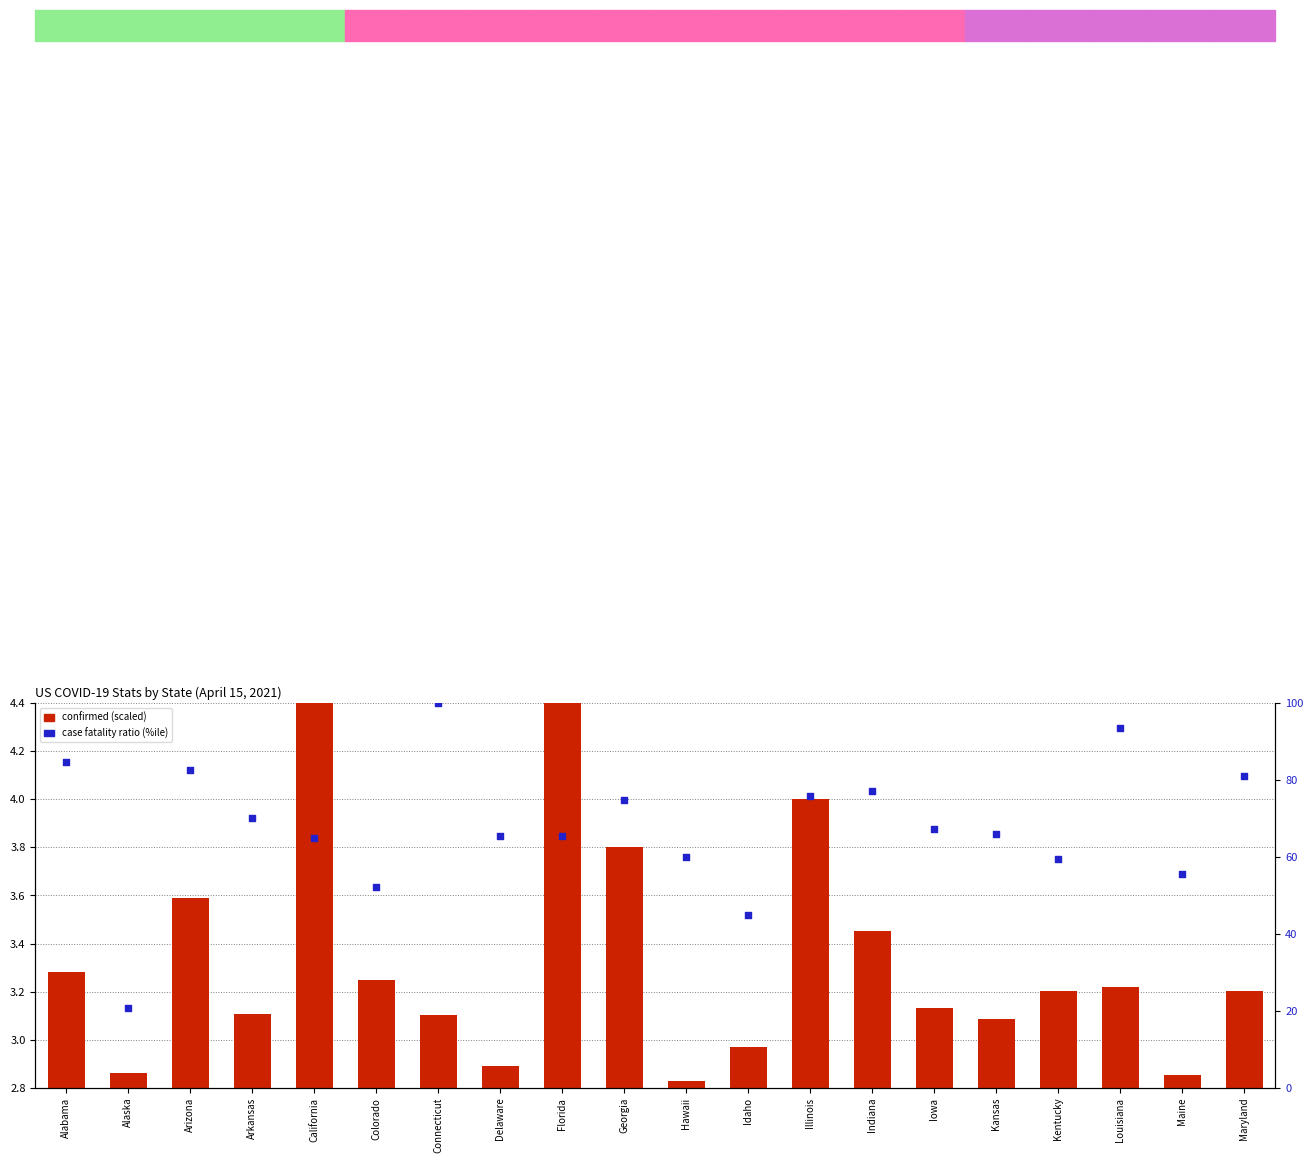

Is the value of case fatality ratio (%ile) at Arizona greater than the value of confirmed (scaled) at Iowa?

Yes